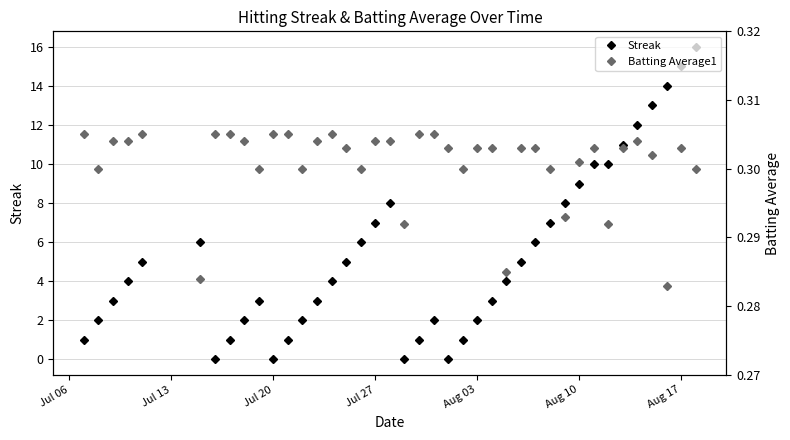

What is the maximum value for Streak?

16